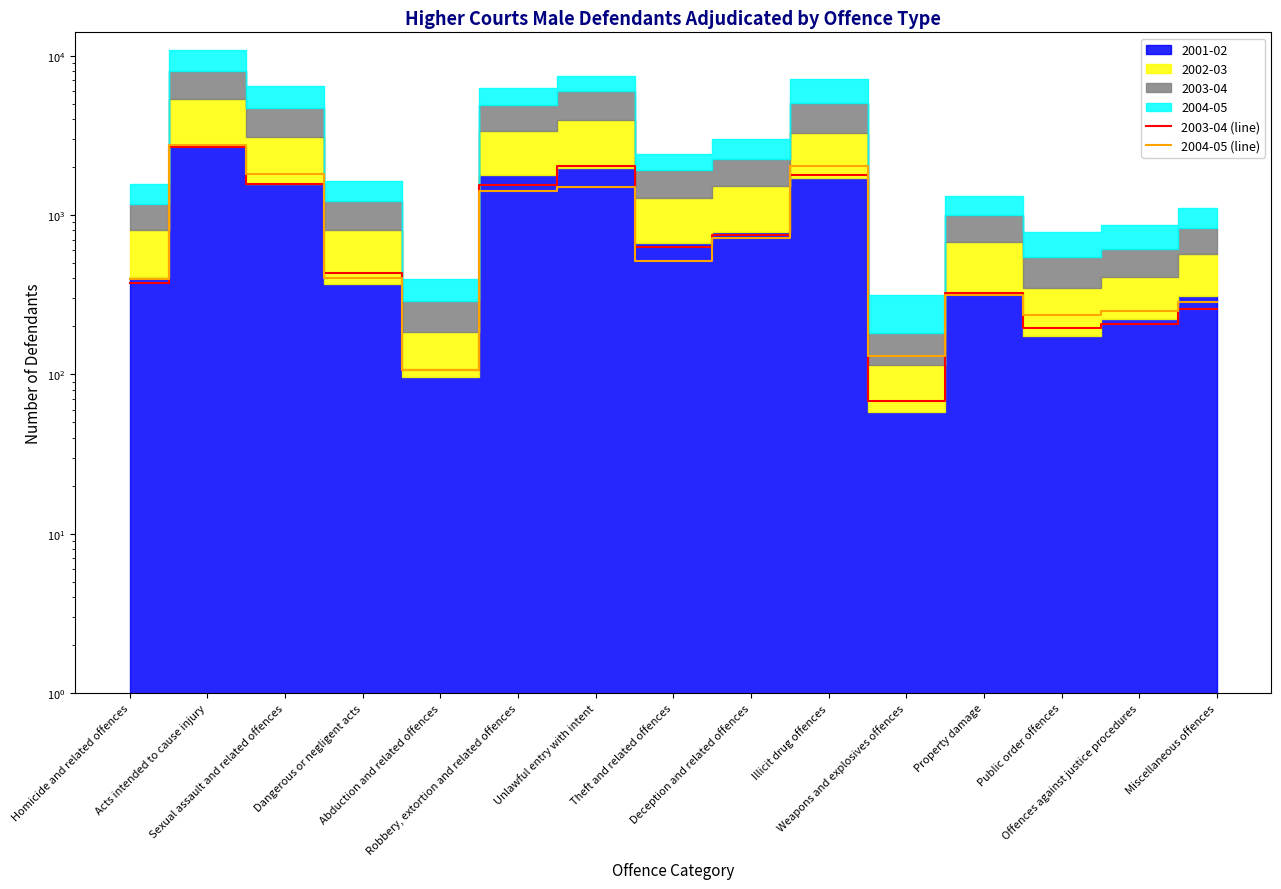

At Miscellaneous offences, list the series in order from largest to smallest.

2004-05 (line), 2003-04 (line)